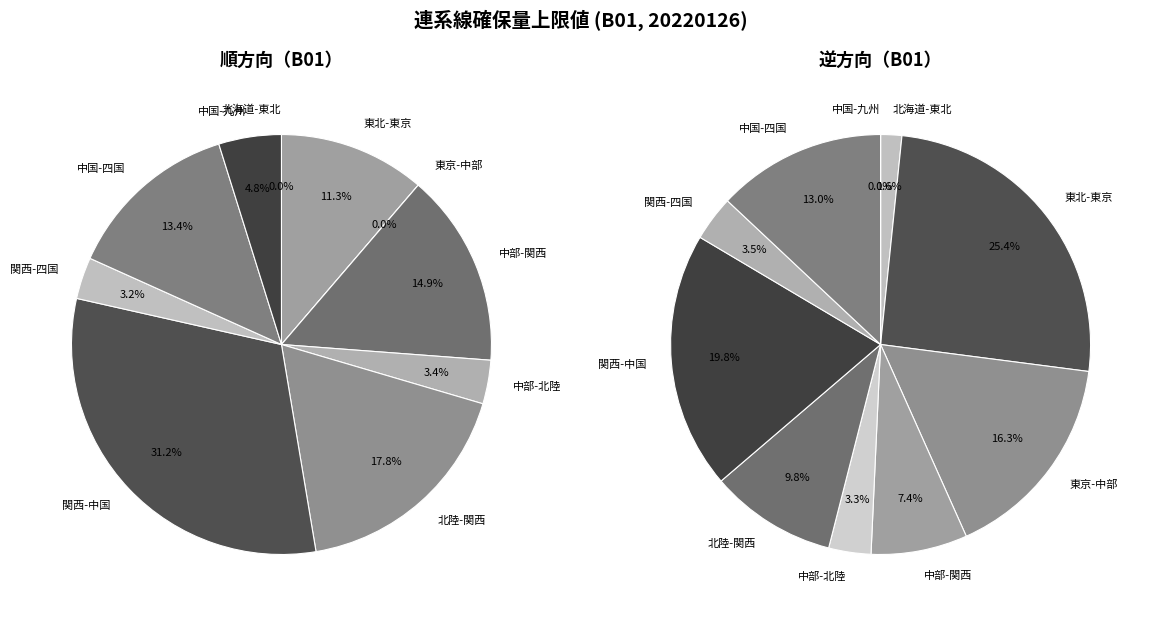

What is the smallest slice in the pie chart?

北海道-東北